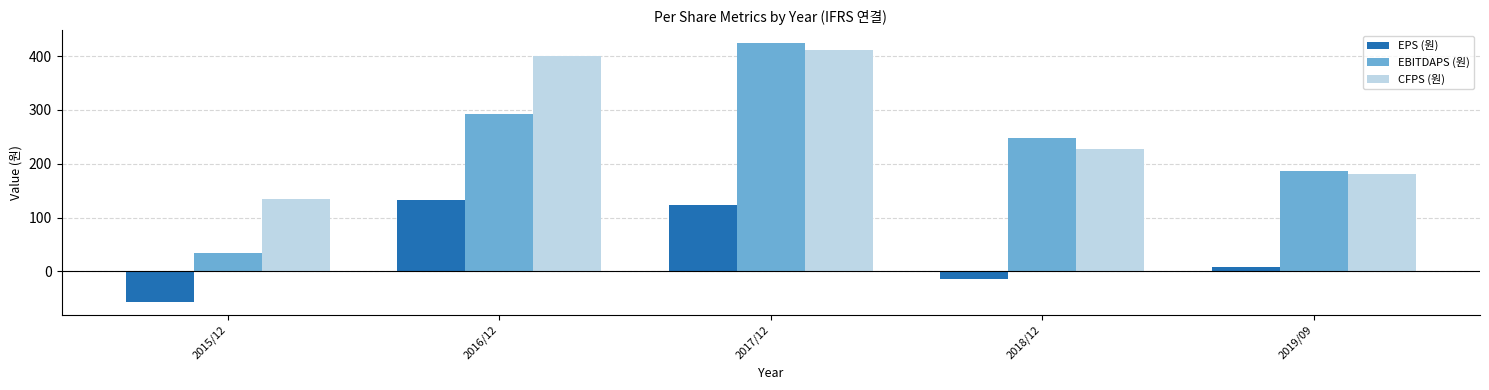

What is the spread (max minus min) of values at 2017/12?

301